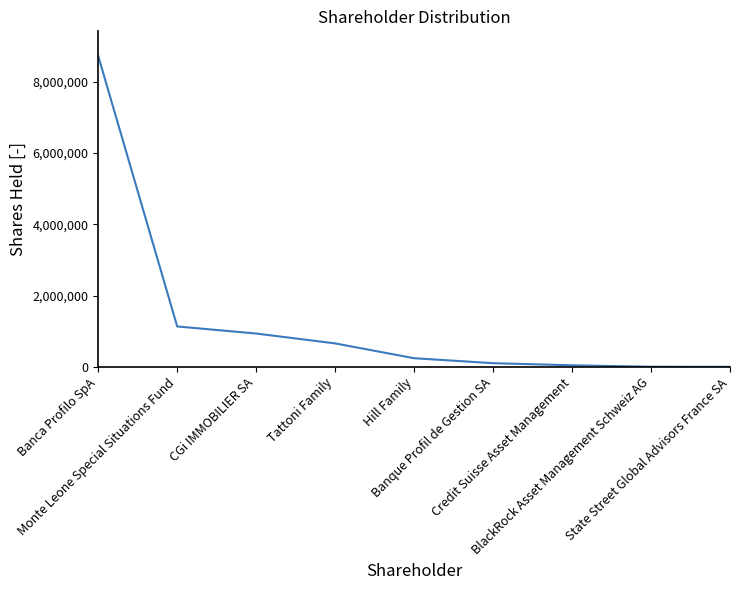

What is the change in value from Monte Leone Special Situations Fund to BlackRock Asset Management Schweiz AG?

-1129654